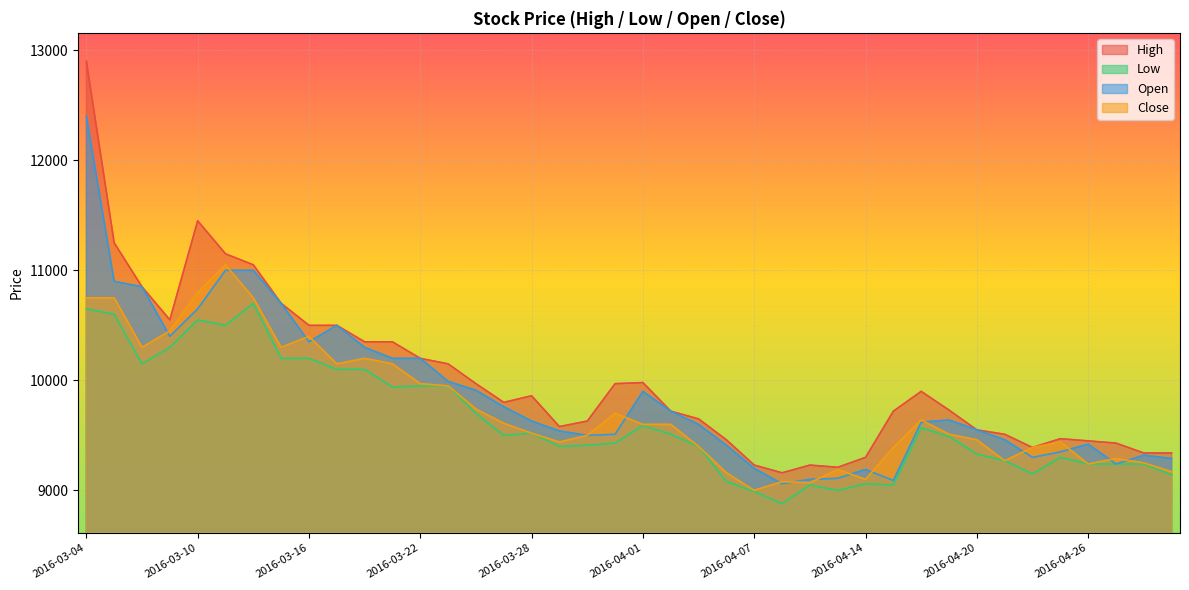

List the series in order of their peak value, lowest first.

Low, Close, Open, High